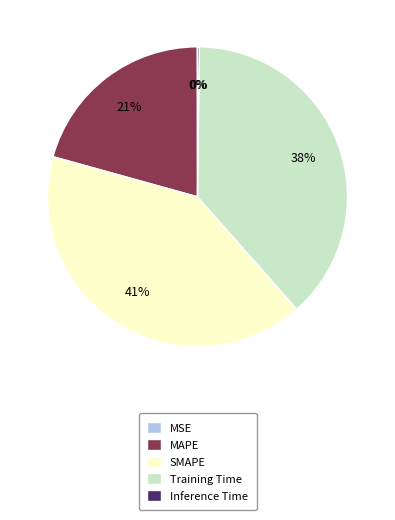

Between SMAPE and Training Time, which is larger?

SMAPE